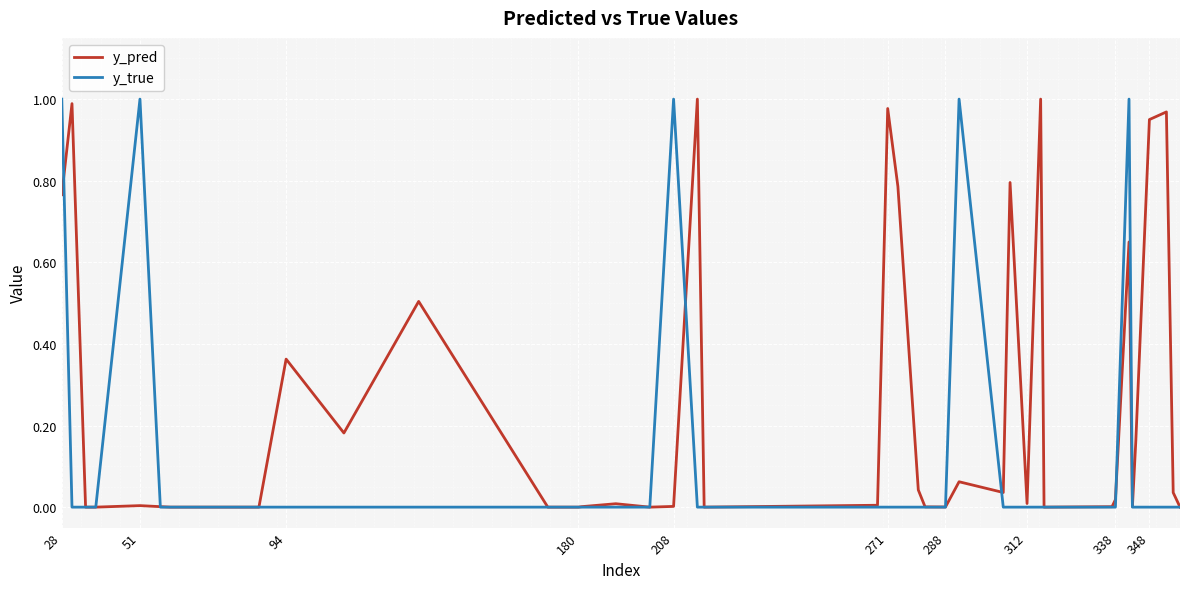

Rank the series by their average value, from highest to lowest.

y_pred, y_true